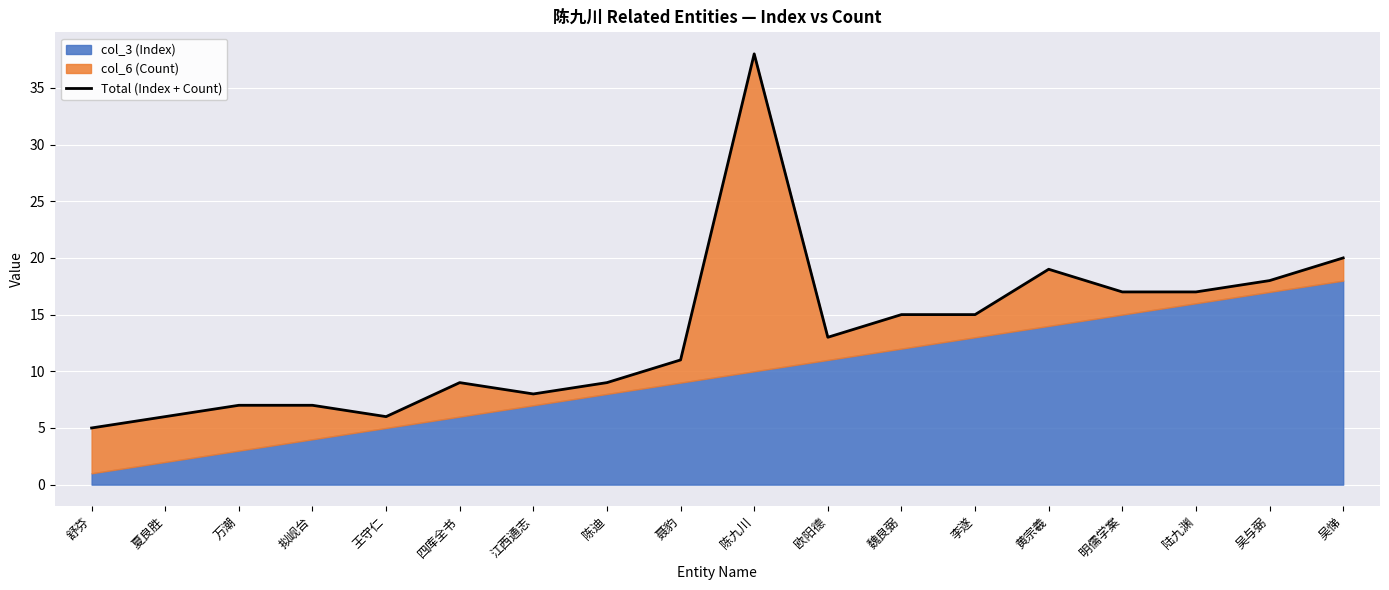

What is the smallest value displayed?

5